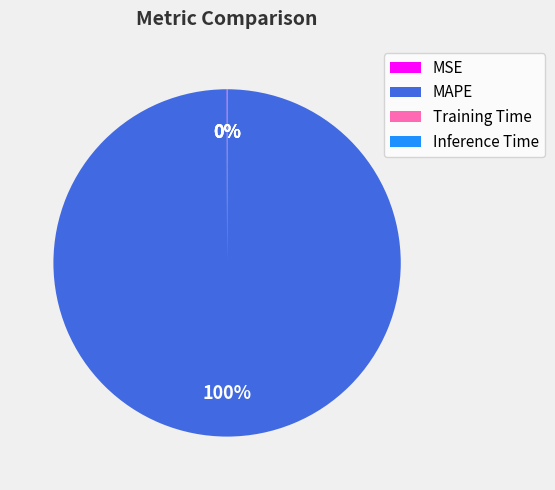

To the nearest percent, what is the difference between the largest and smallest slice percentages?

100%